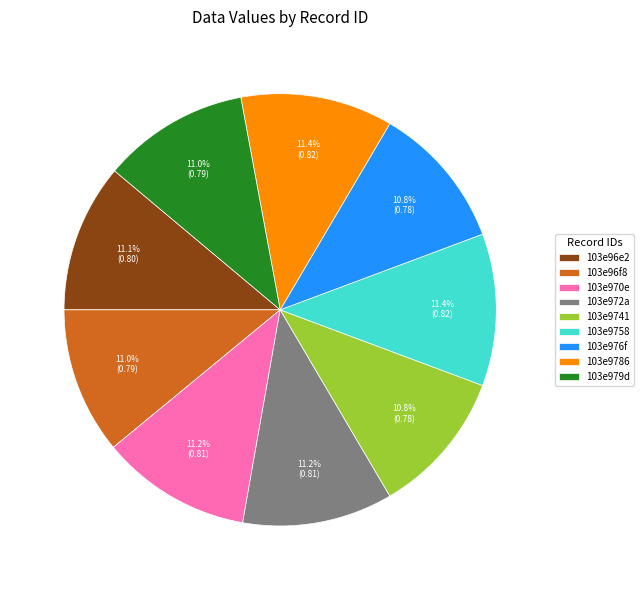

Is there a majority slice in this chart?

No